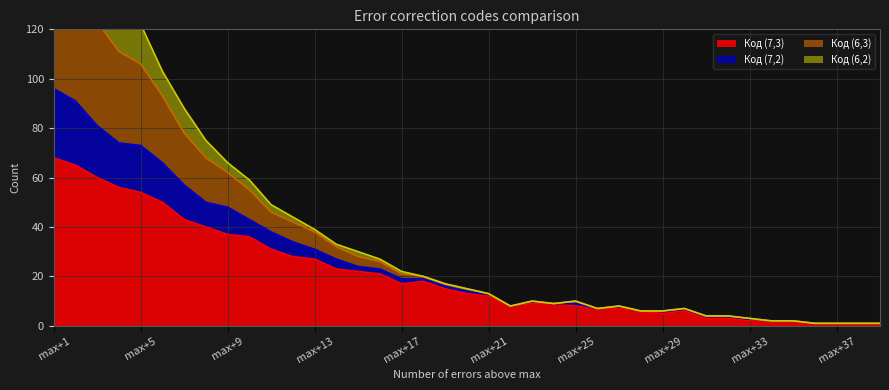

Where does the Код (6,3) series first go above 15?

max+1